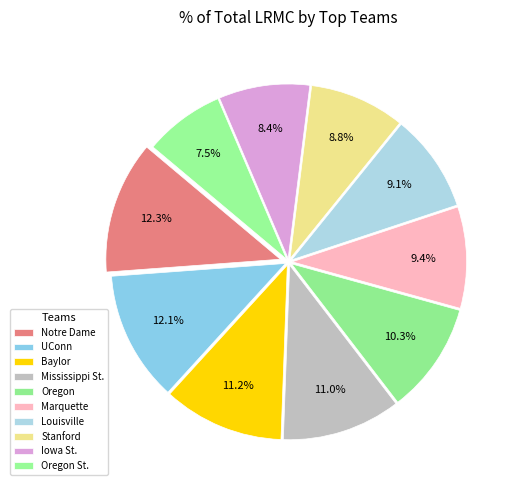

The UConn slice represents 4% of the pie. True or false?

False